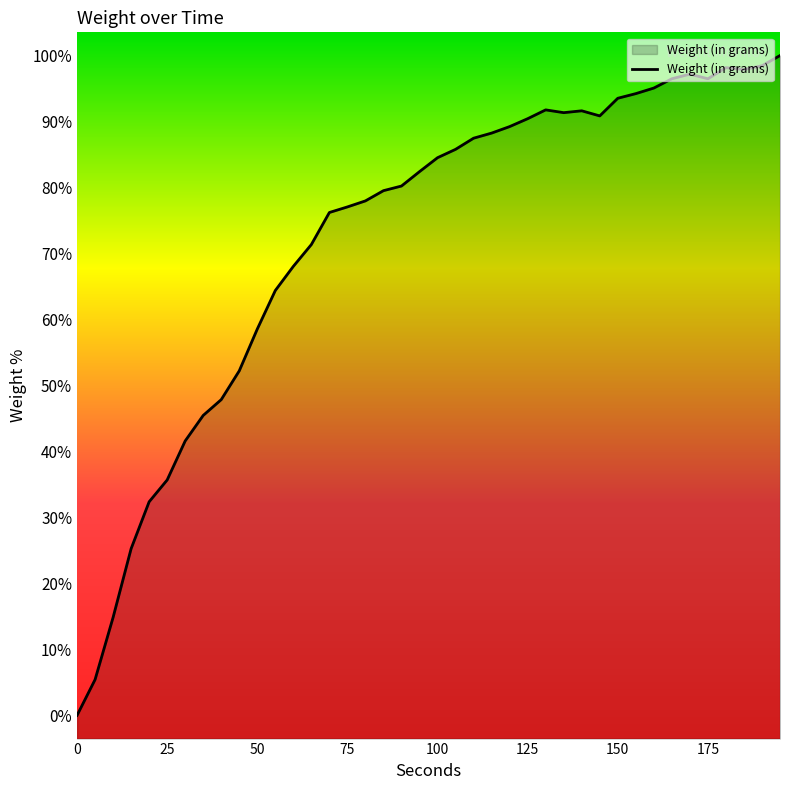

Where is the data nearest to the value 0?

195